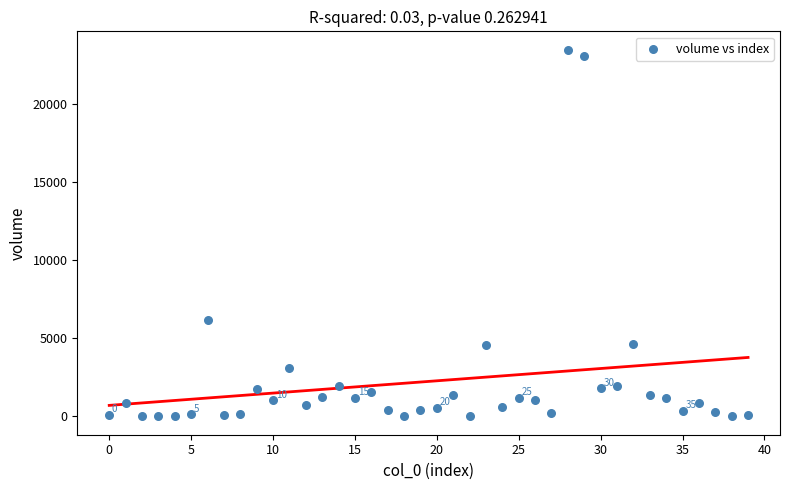

What is the range of Y values (max minus min)?

23499.7